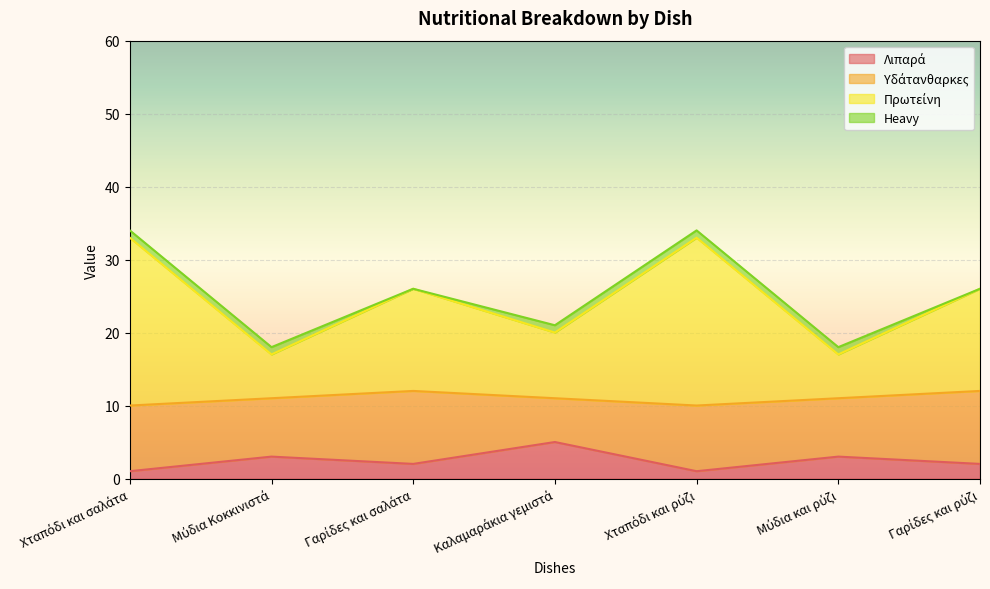

Which category has the lowest value across all series?

Χταπόδι και σαλάτα